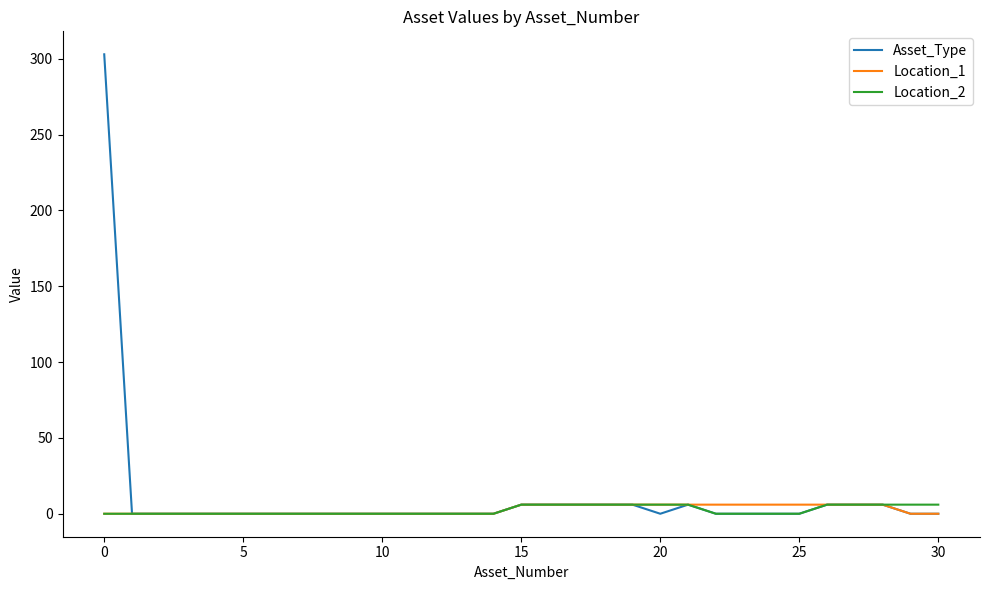

What is the highest value of the Asset_Type series?

303